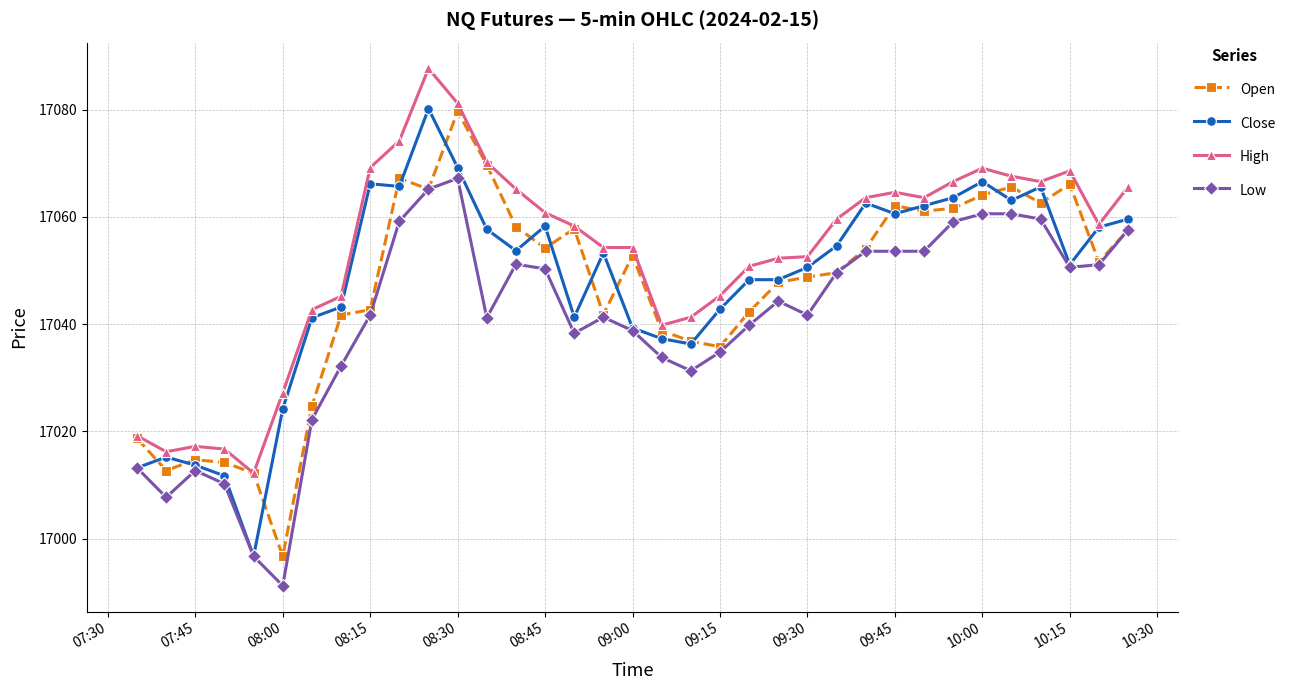

What is the smallest value displayed?

16991.2